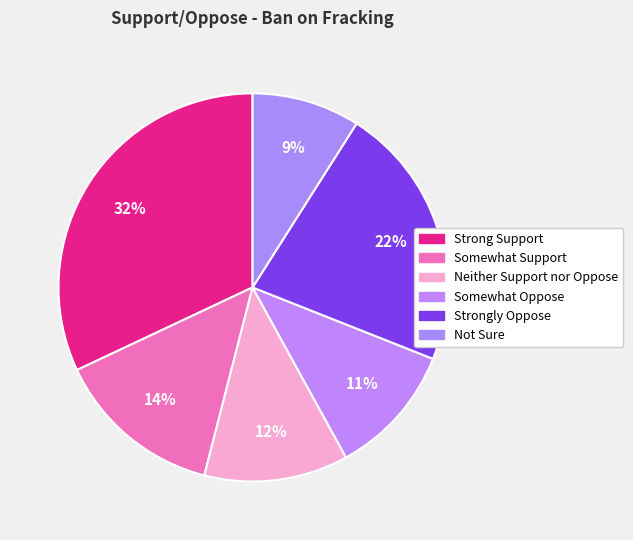

True or false: Strongly Oppose accounts for 22% of the total.

True